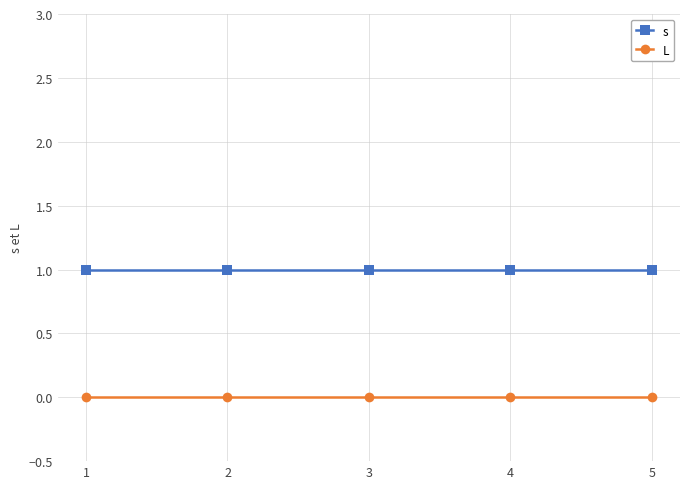

Reading right to left, extract all data points from this chart.

s: 5=1	4=1	3=1	2=1	1=1
L: 5=0	4=0	3=0	2=0	1=0